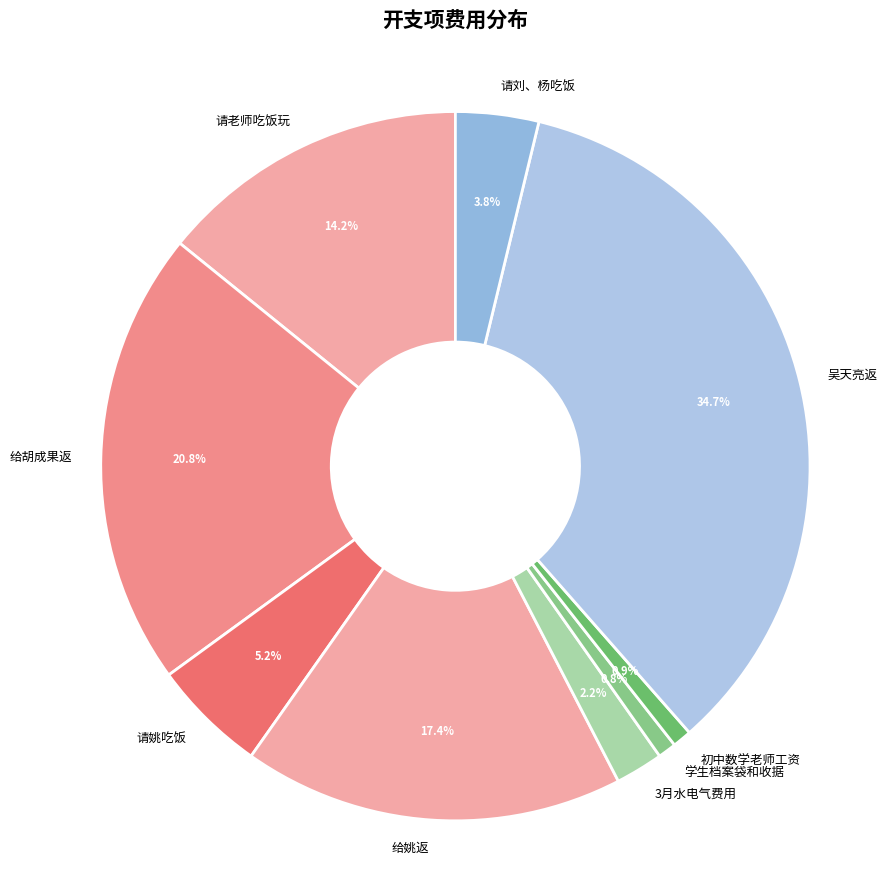

What percentage is NOT represented by 给姚返?

82.6%